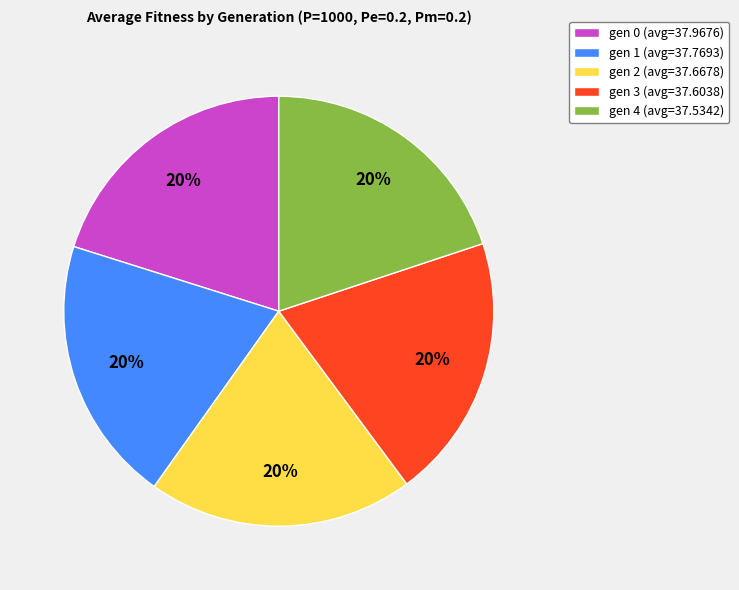

Does any single category account for the majority?

No